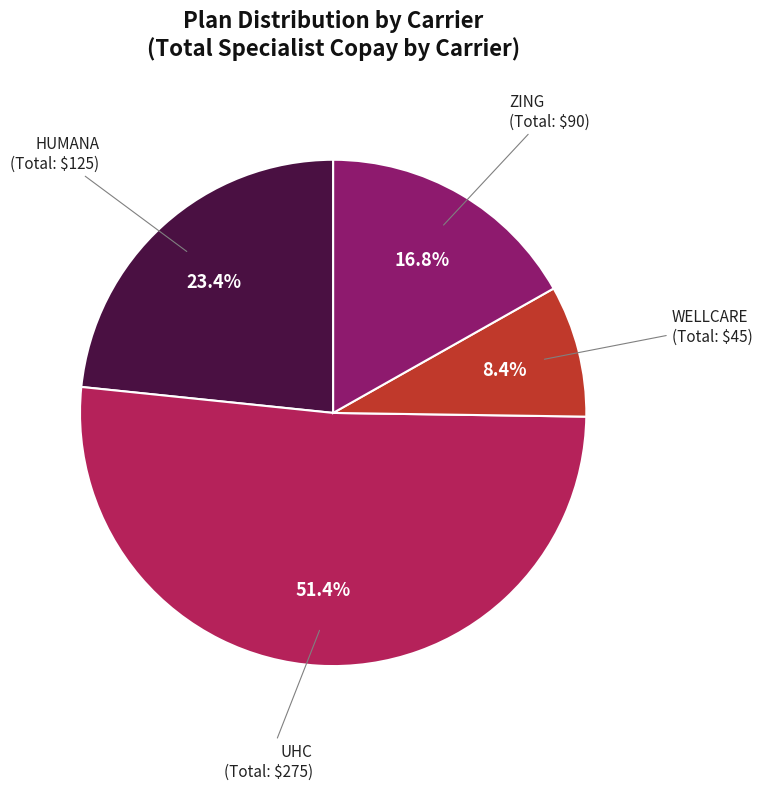

Is there a majority slice in this chart?

Yes